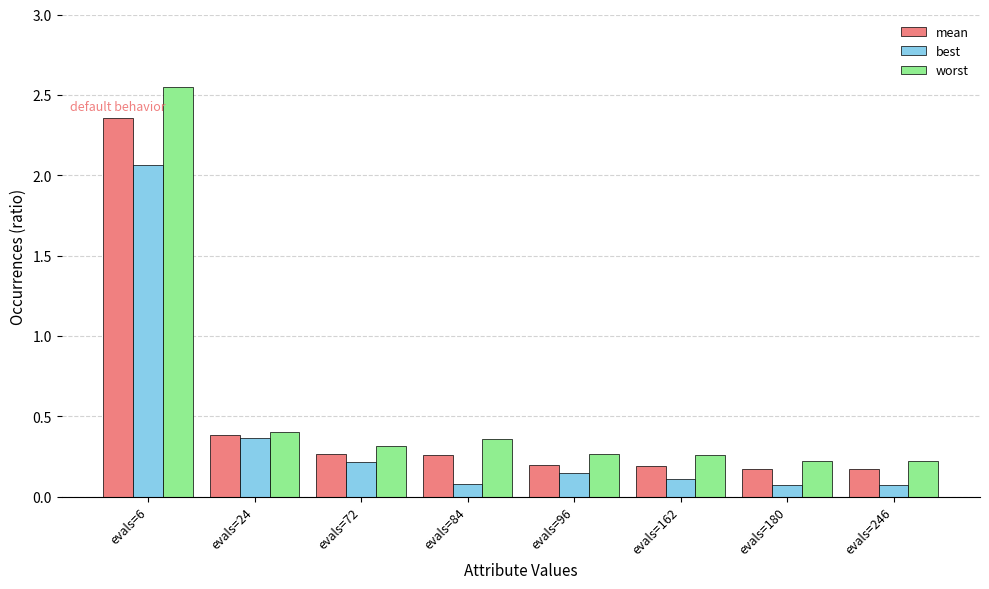

What is the difference between the worst values at evals=162 and evals=6?

2.3